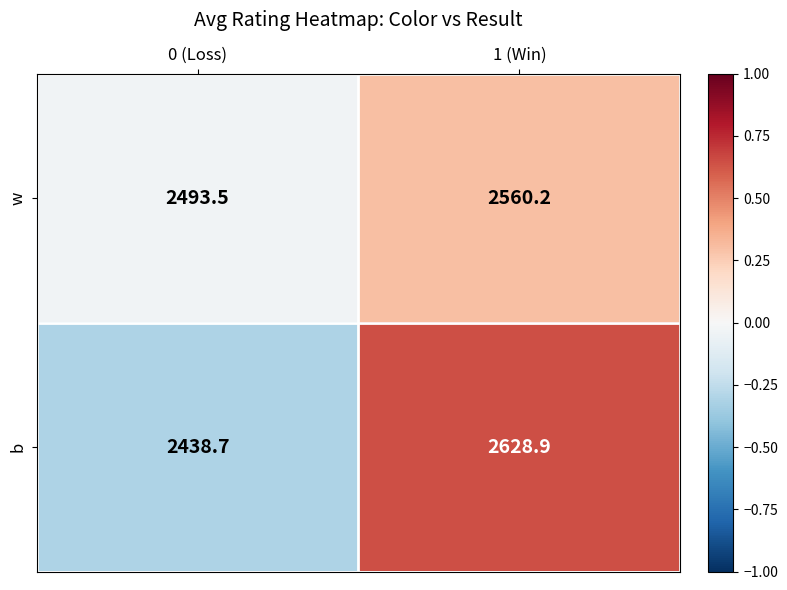

What is the minimum value shown in the chart?

2438.7